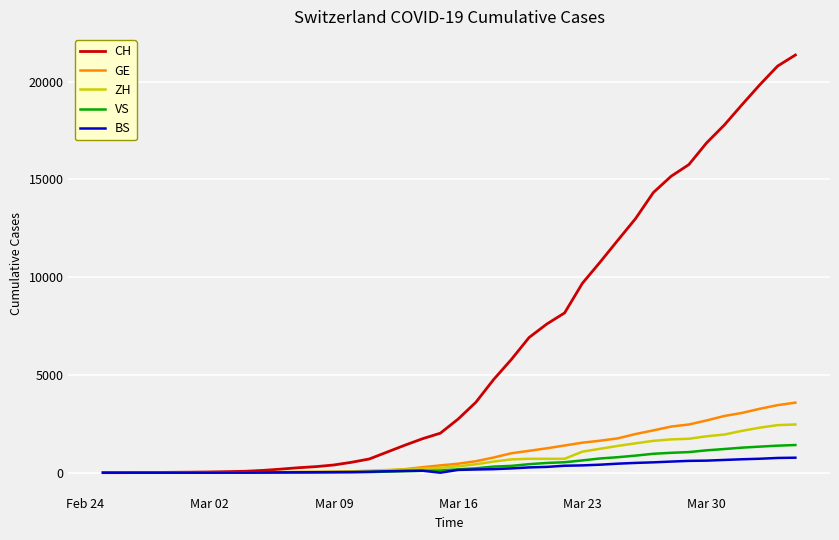

Which series has the widest spread of values?

CH